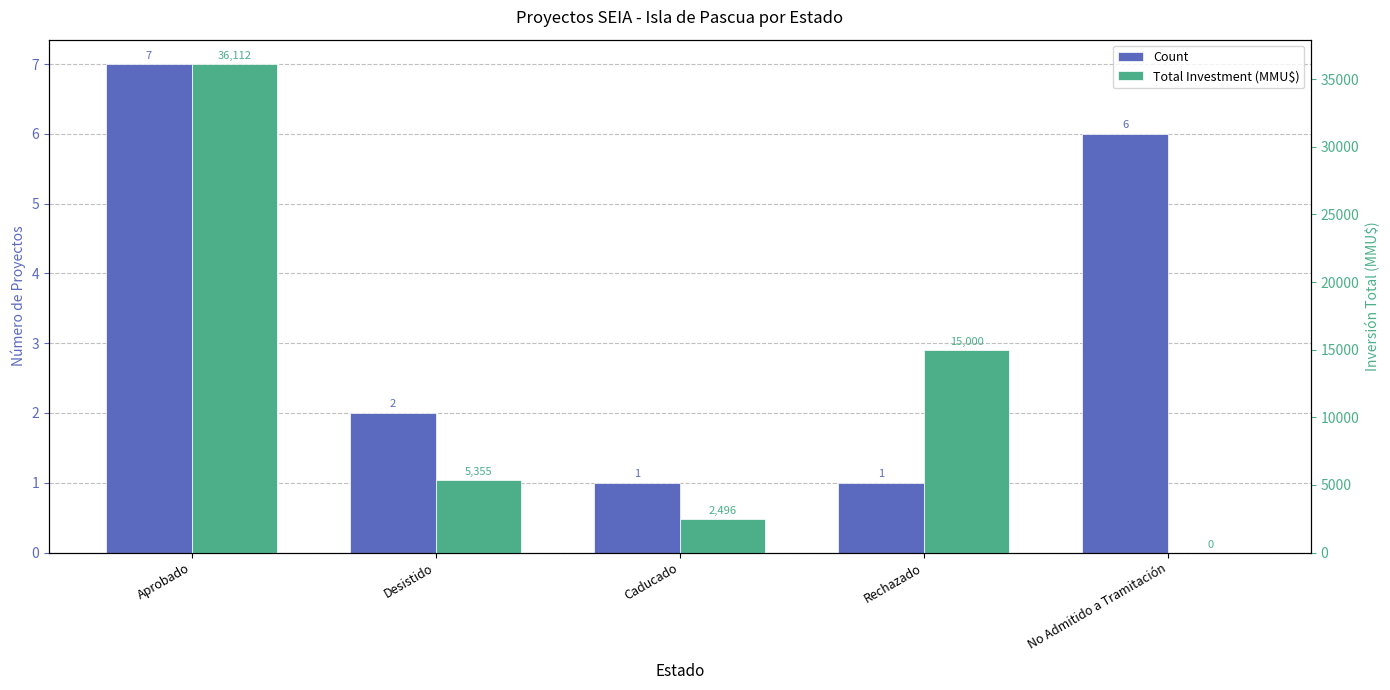

What is the label of the 1st bar from the right?

No Admitido a Tramitación